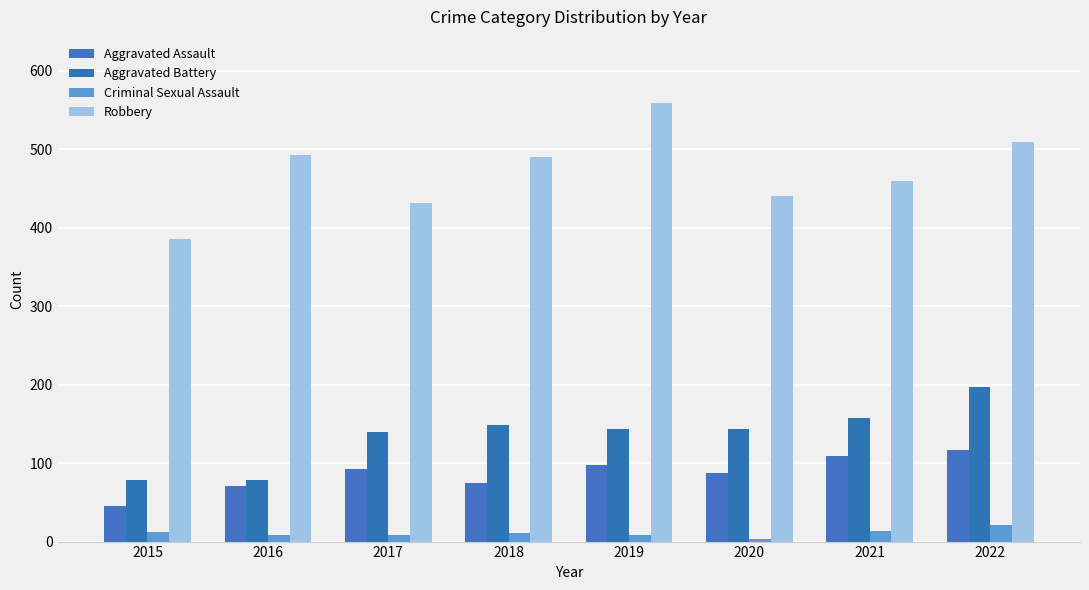

What is the total value across all series at 2017?

671